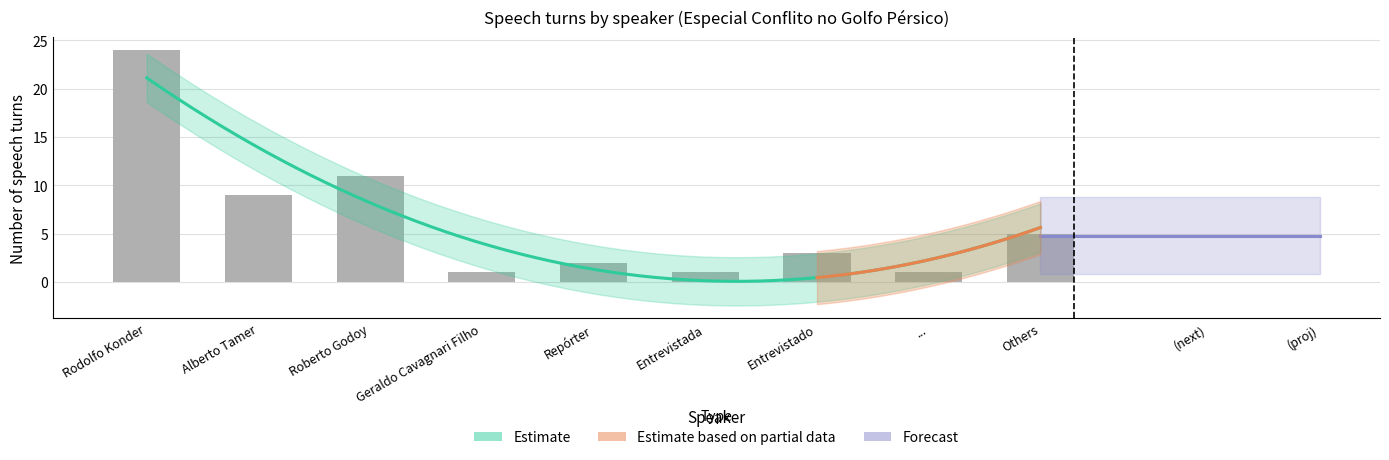

What is the value of the 8th bar from the left?

1